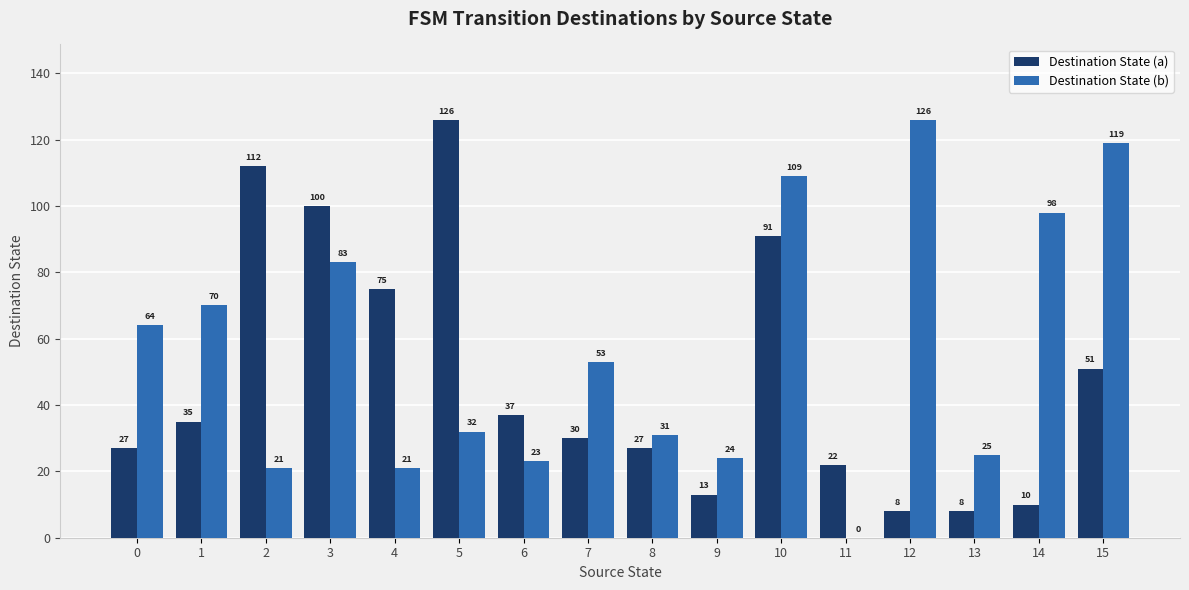

Is the value of Destination State (b) at 8 greater than the value of Destination State (a) at 1?

No